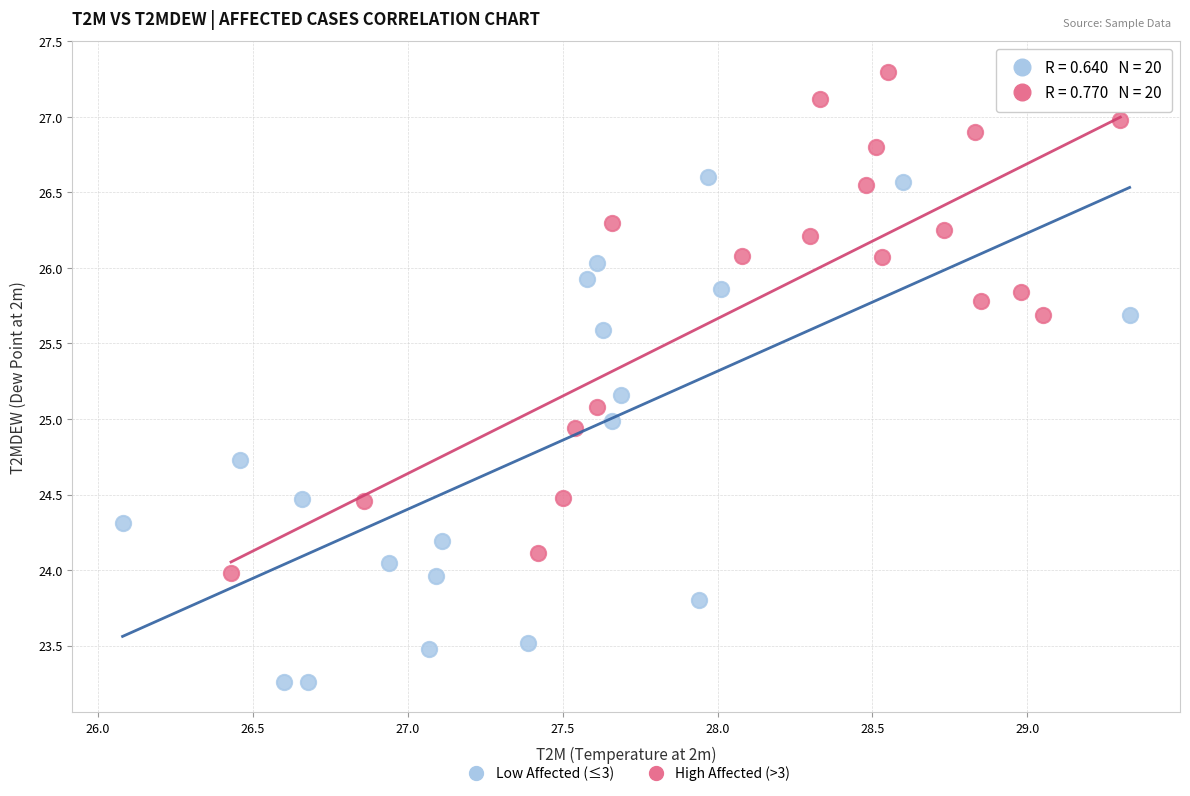

Which series contains the lowest Y value?

Low Affected (≤3)